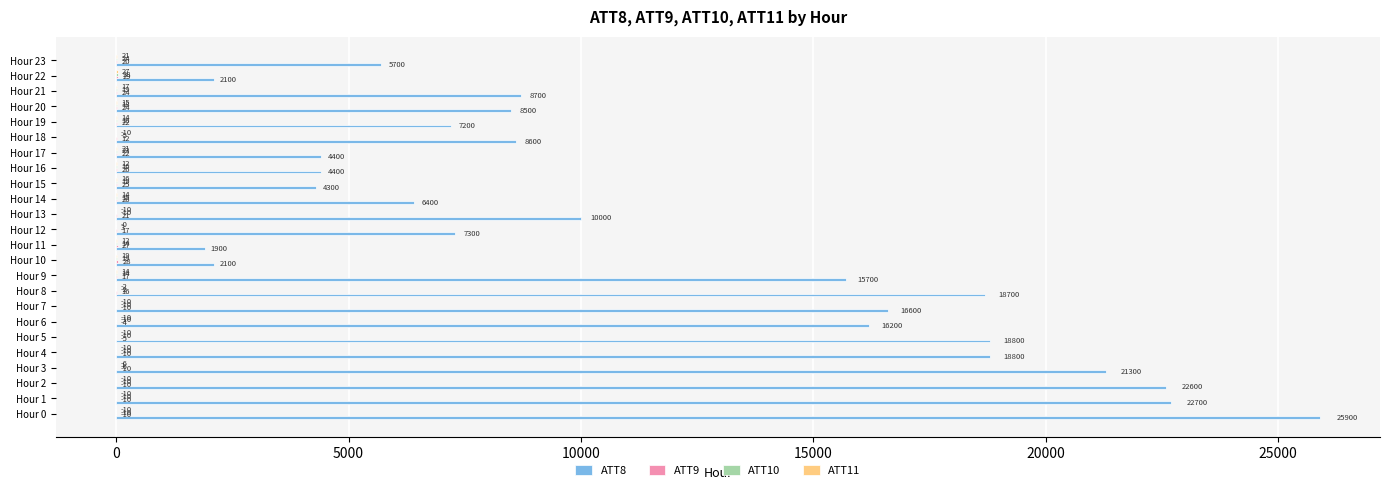

The value of ATT8 at Hour 23 is 9921.3. True or false?

False